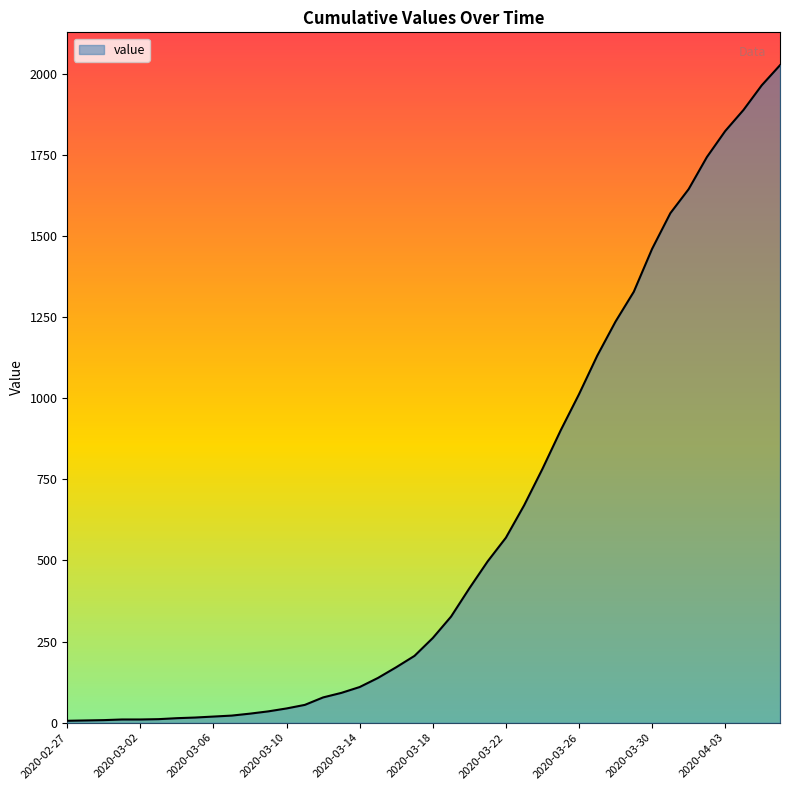

Does the chart display data point markers on the line(s)?

No